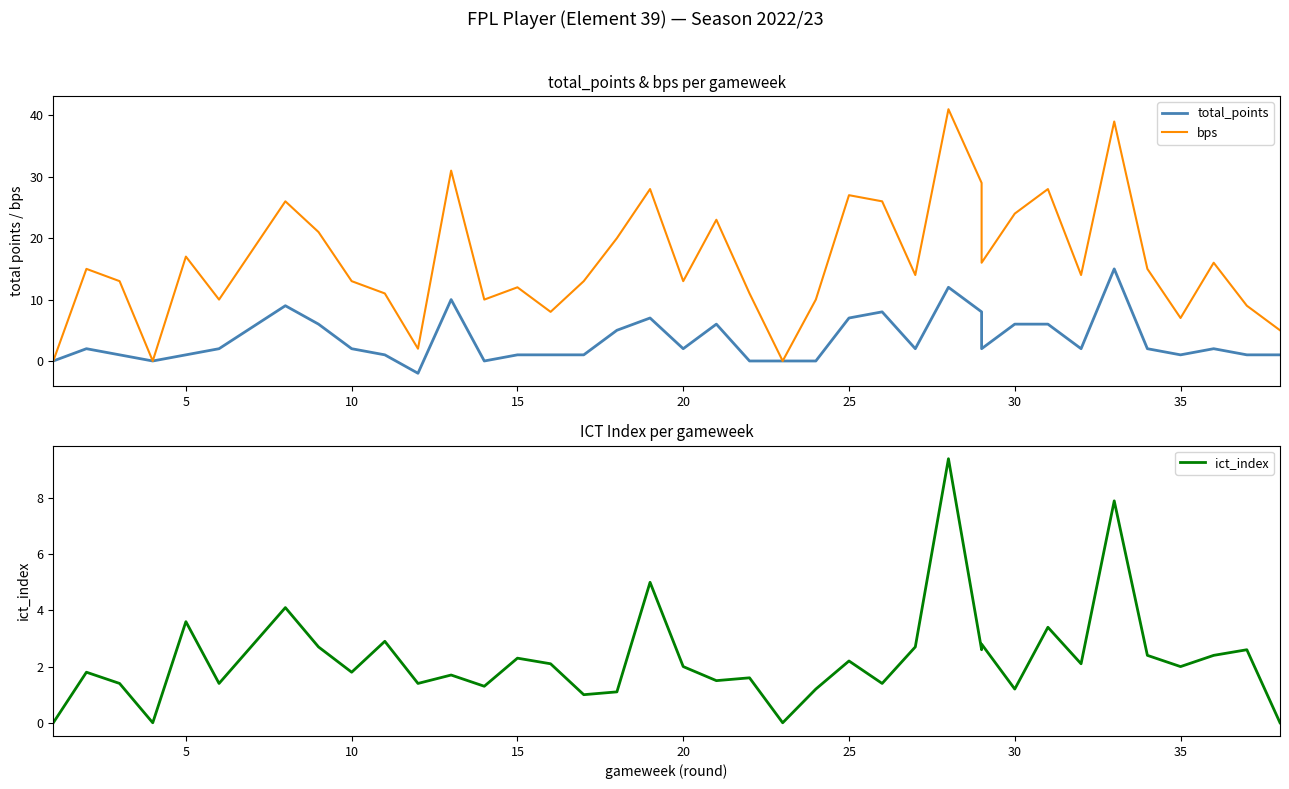

What are all the series names shown in the legend?

total_points, bps, ict_index